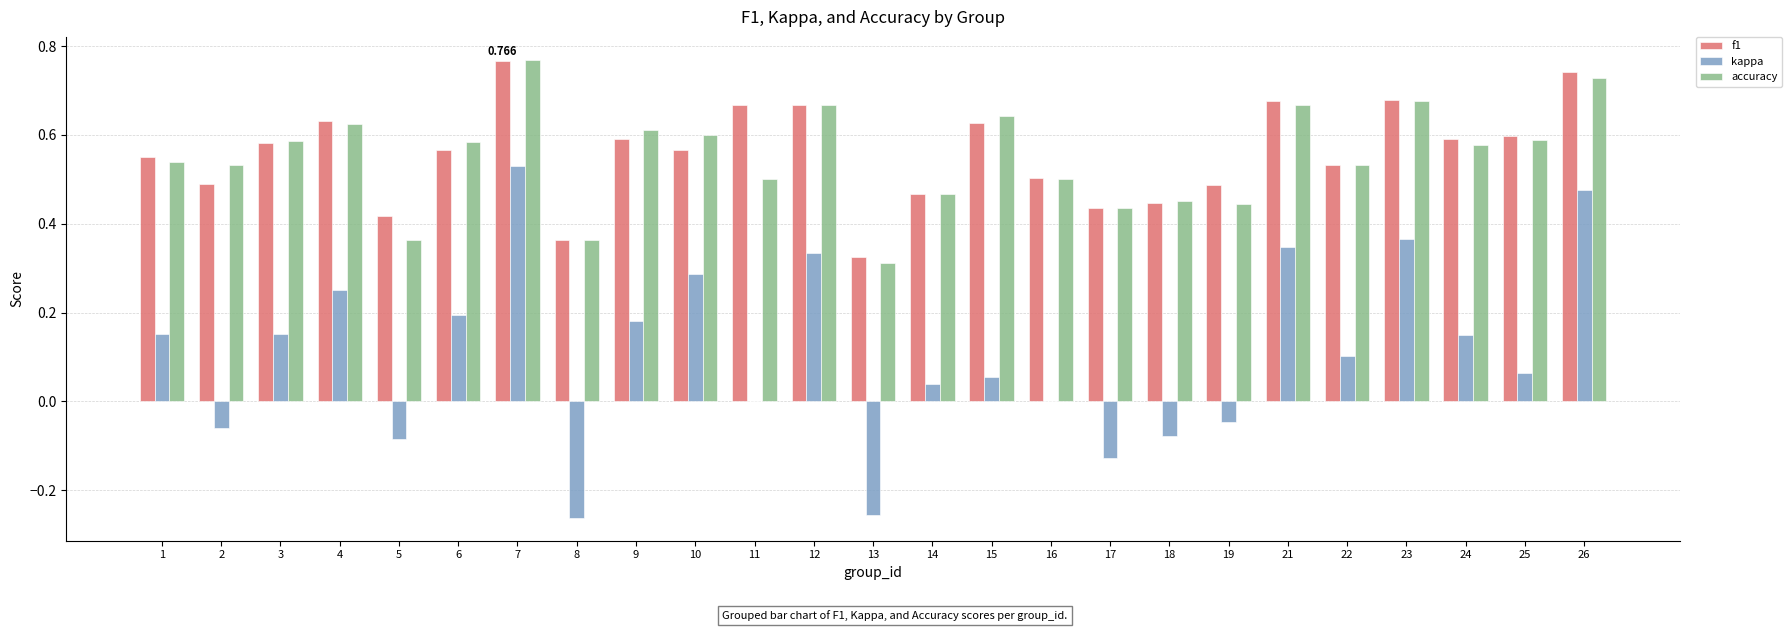

Does the chart contain stacked bars?

No